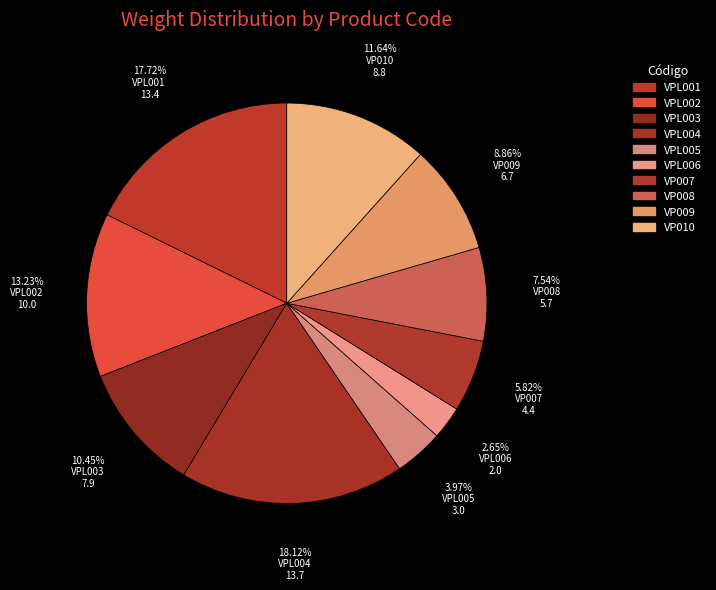

What percentage do VP009 and VPL003 together represent?

19.3%